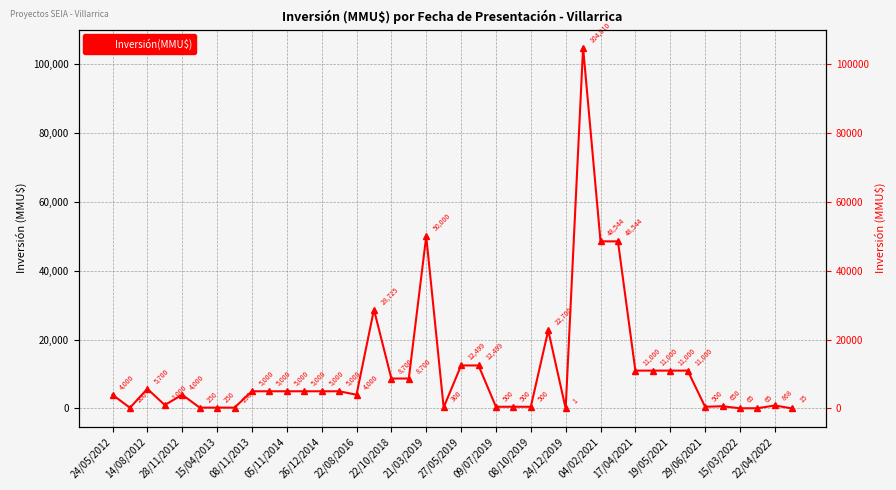

How many values exceed 5000?

15